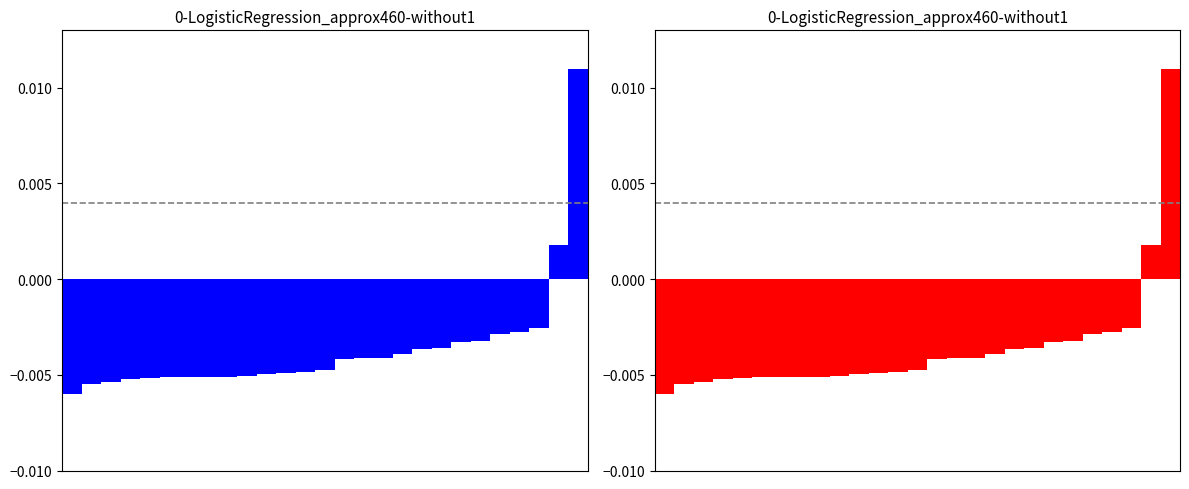

List the labels in order of value, smallest first.

0, 1, 2, 3, 4, 5, 6, 7, 8, 9, 10, 11, 12, 13, 14, 15, 16, 17, 18, 19, 20, 21, 22, 23, 24, 25, 26